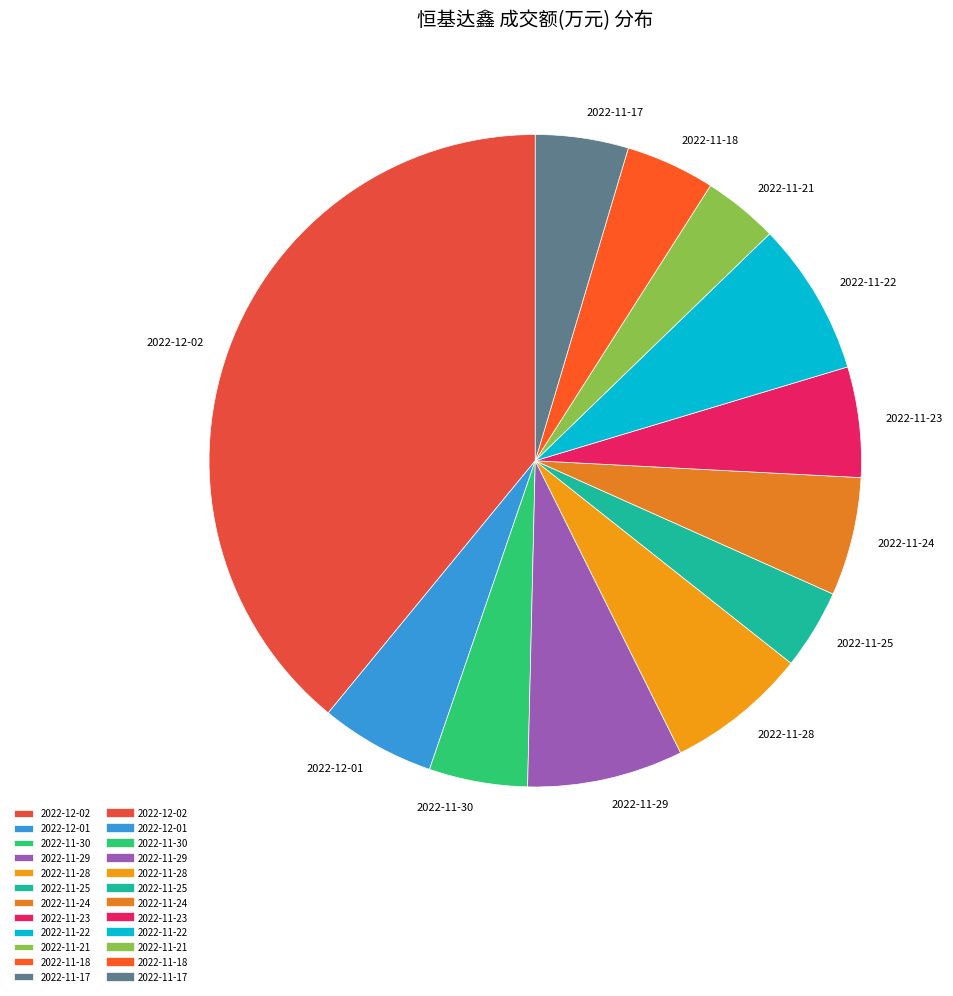

Which category has the biggest portion of the pie?

2022-12-02